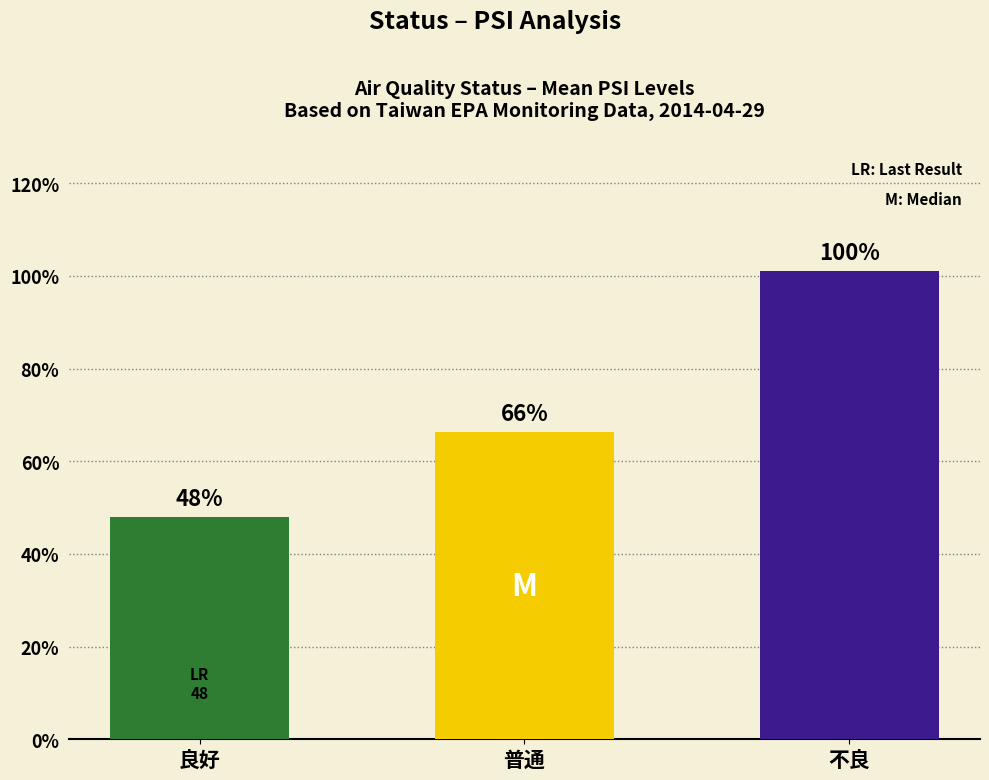

How many bars are there in total?

3